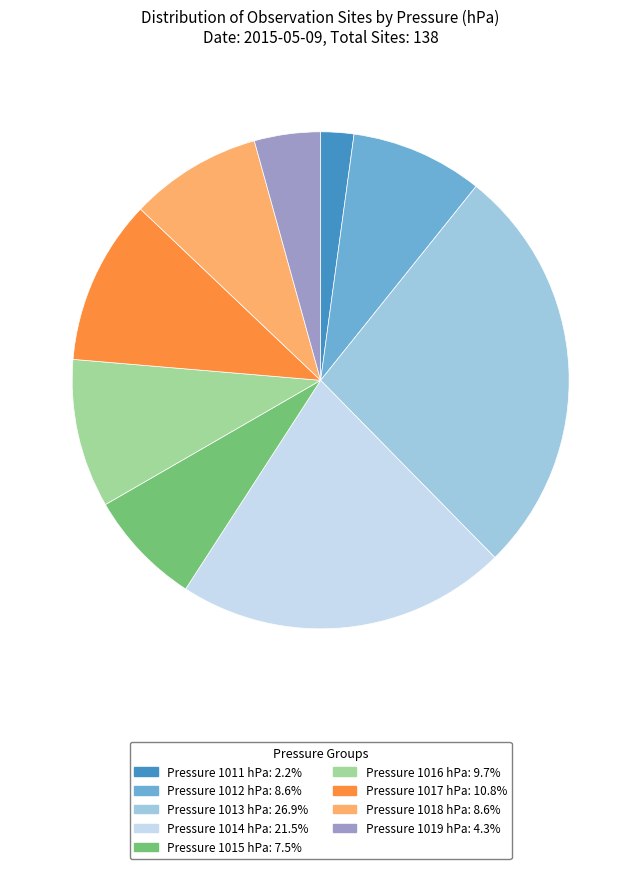

Is the sum of Pressure 1014 hPa: 21.5% and Pressure 1019 hPa: 4.3% greater than half?

No